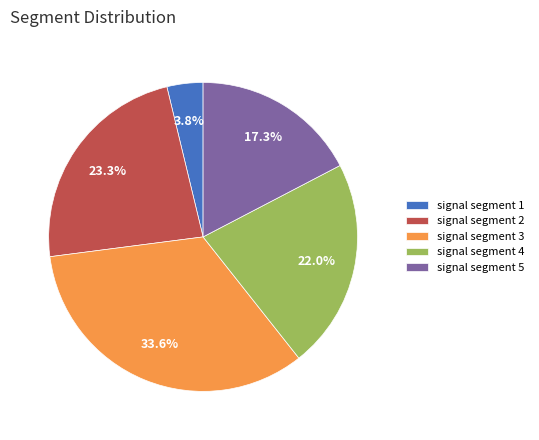

To the nearest percent, what percentage of the pie is signal segment 3?

34%